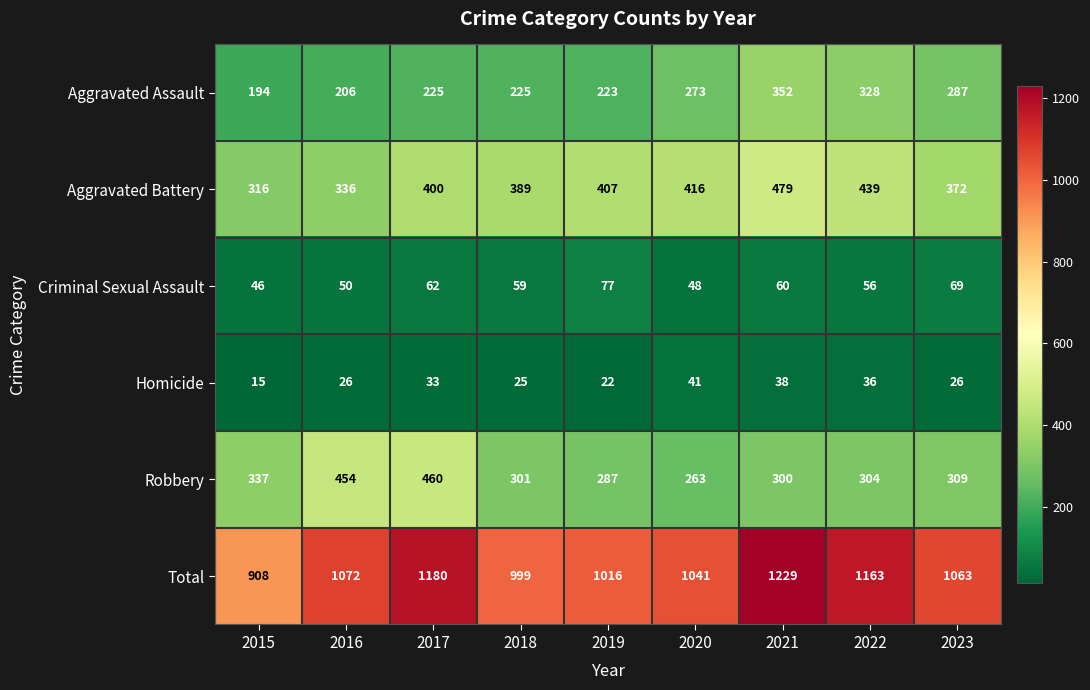

True or false: Robbery has a value of 309 at 2023.

True